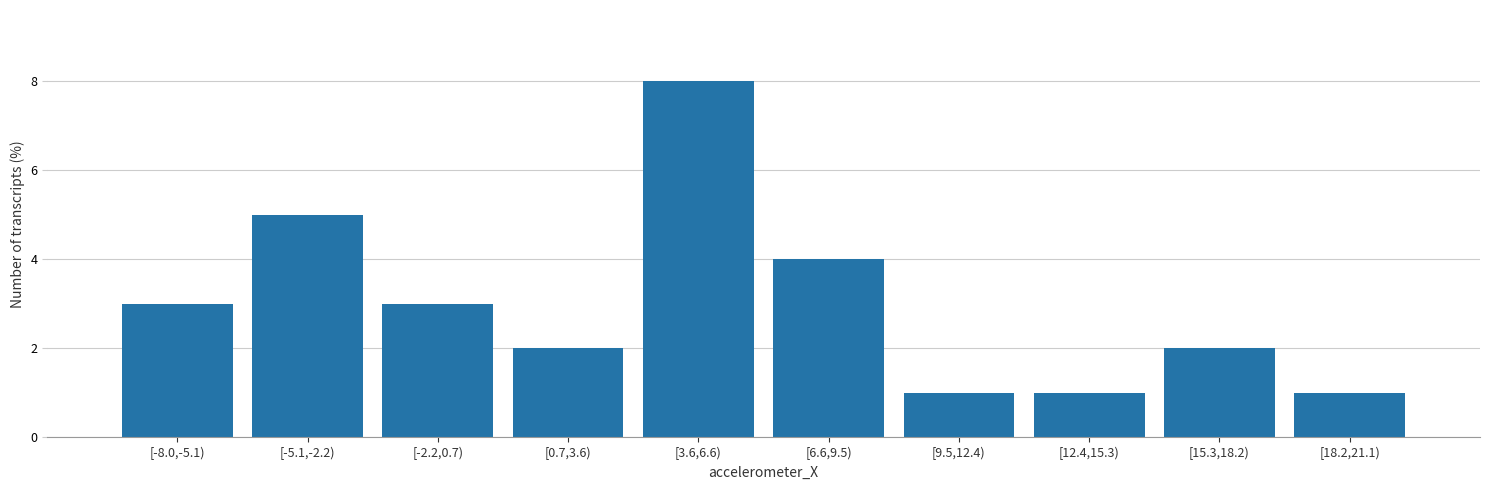

Reading left to right, extract all data points from this chart.

[-8.0,-5.1)=3	[-5.1,-2.2)=5	[-2.2,0.7)=3	[0.7,3.6)=2	[3.6,6.6)=8	[6.6,9.5)=4	[9.5,12.4)=1	[12.4,15.3)=1	[15.3,18.2)=2	[18.2,21.1)=1